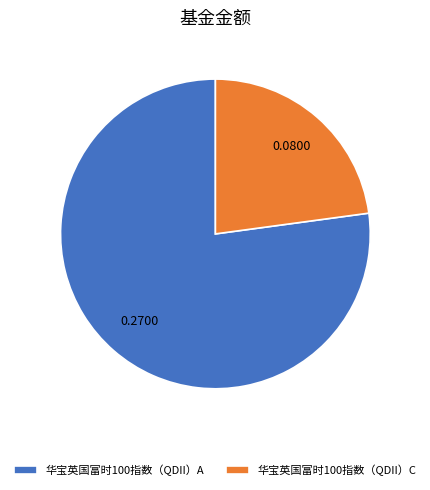

Between 华宝英国富时100指数（QDII）C and 华宝英国富时100指数（QDII）A, which is larger?

华宝英国富时100指数（QDII）A